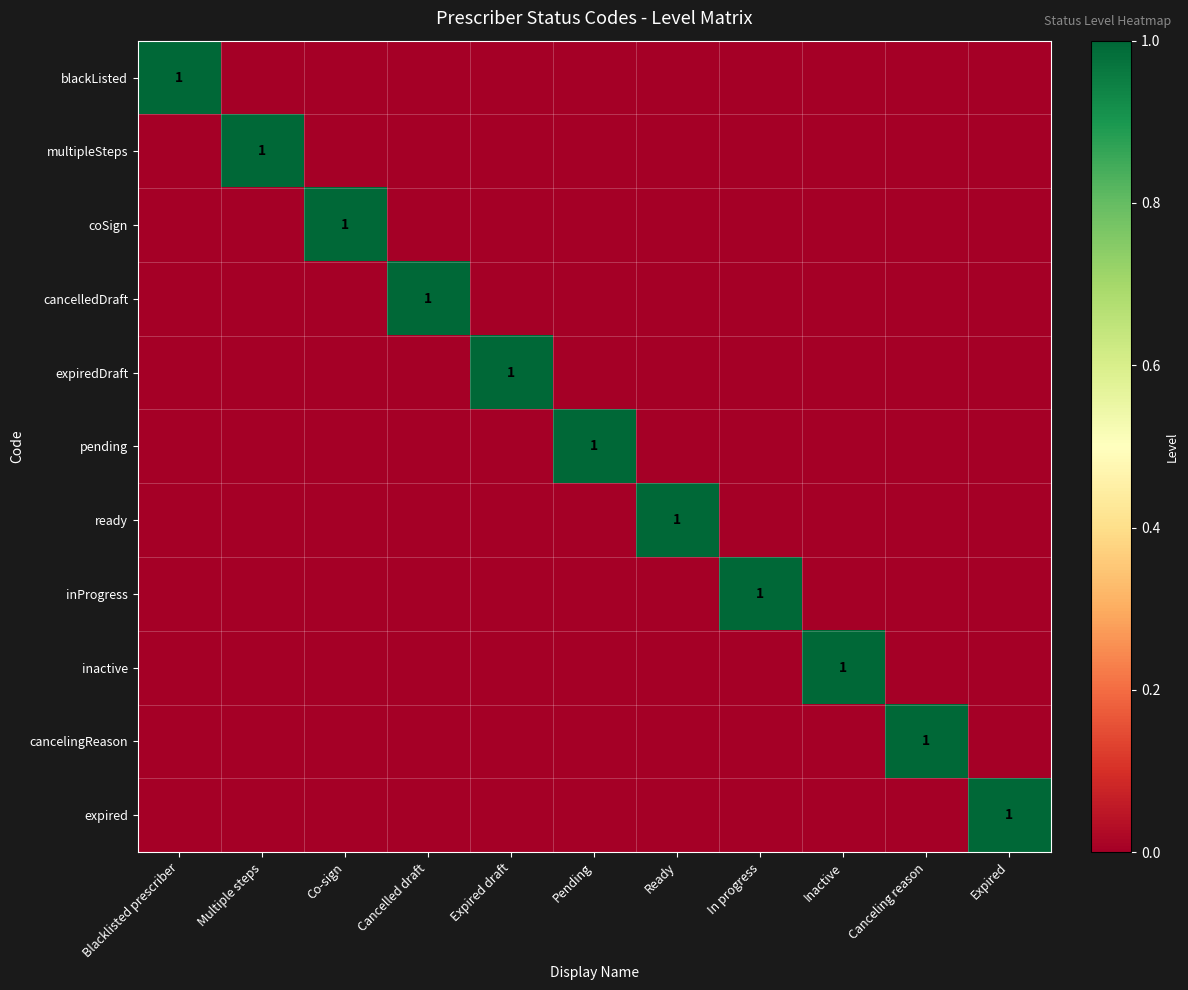

The value of expiredDraft at Cancelled draft is -1. True or false?

False